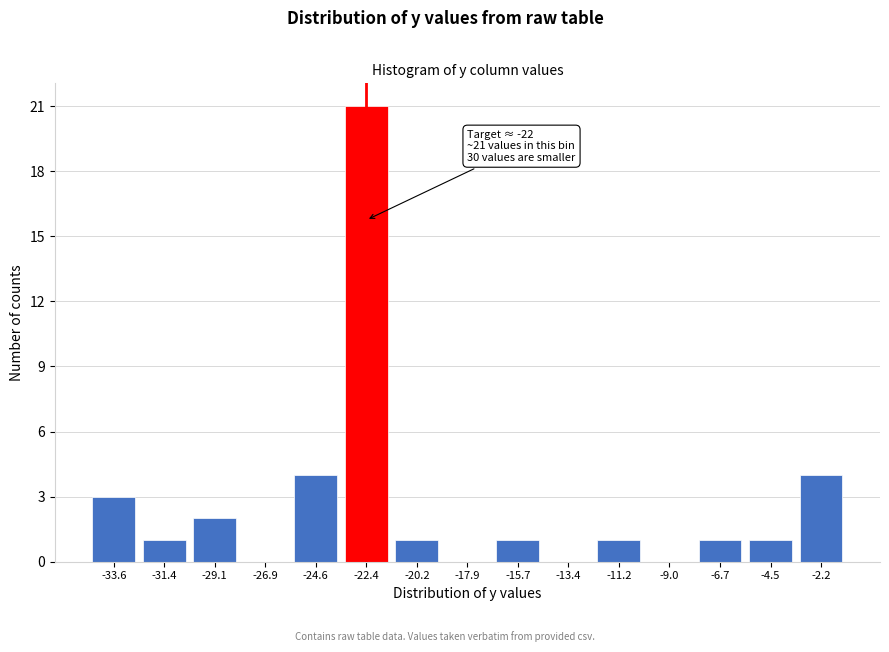

Reading right to left, extract all data points from this chart.

-2.2=4	-4.5=1	-6.7=1	-9.0=0	-11.2=1	-13.4=0	-15.7=1	-17.9=0	-20.2=1	-22.4=21	-24.6=4	-26.9=0	-29.1=2	-31.4=1	-33.6=3